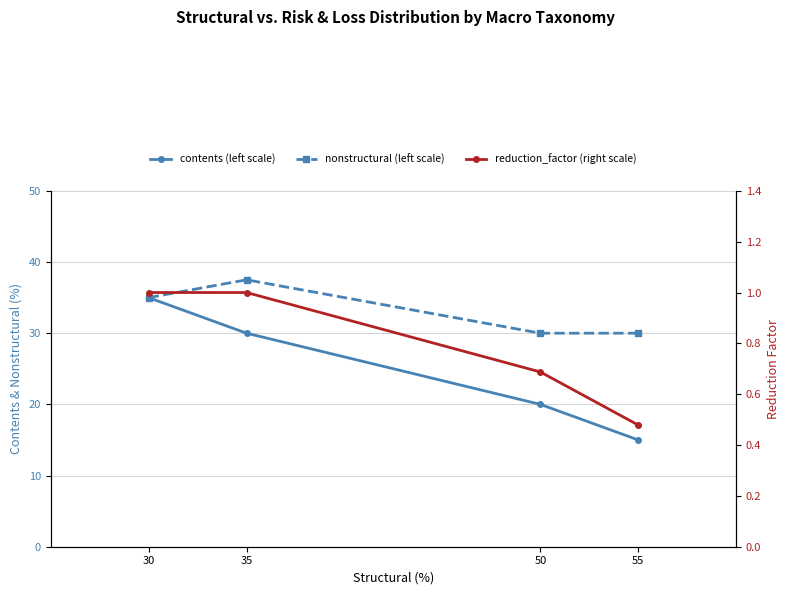

True or false: contents (left scale) and reduction_factor (right scale) intersect in this chart.

False